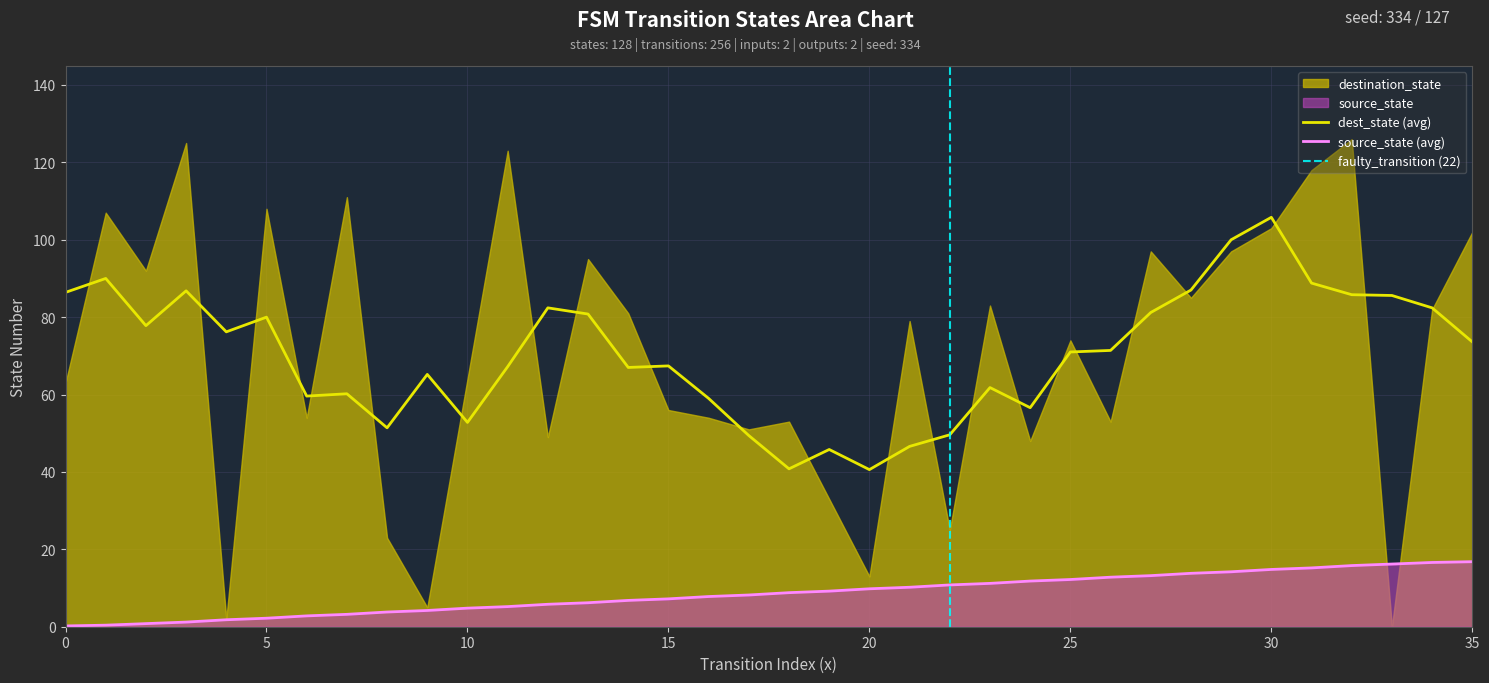

True or false: source_state (avg) and dest_state (avg) intersect in this chart.

False